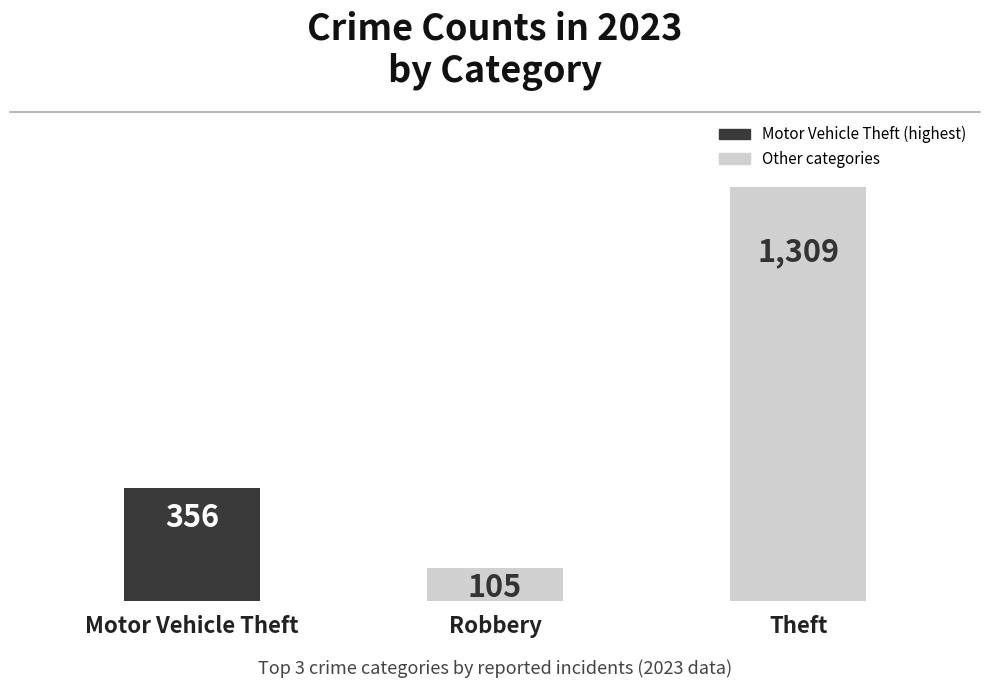

What position from the left is Theft?

3